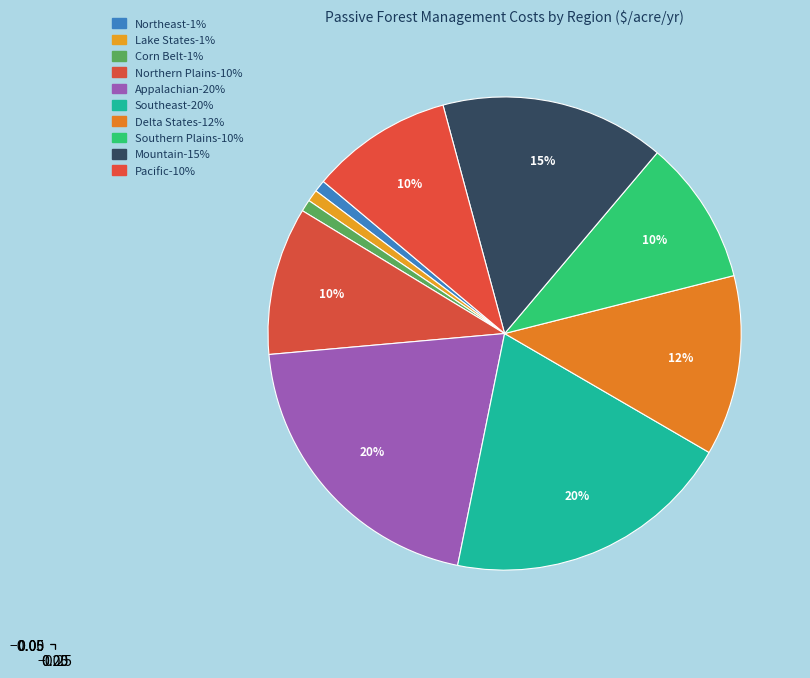

To the nearest percent, what portion does Pacific represent?

10%